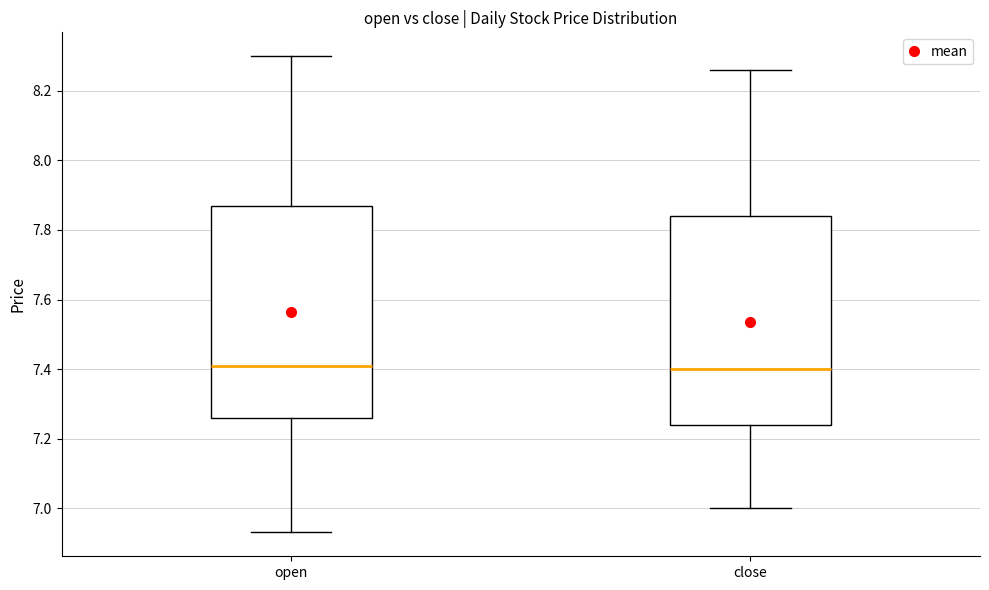

Reading left to right, transcribe this box plot: for each box, give where its median line is, the range the box spans, and where its two whiskers end, as read against the y-axis. The values are not printed on the chart, so give them approximately, as read against the axis.

open: median 7.42, box 7.26 to 7.88, whiskers 6.94 to 8.30
close: median 7.40, box 7.24 to 7.84, whiskers 7.00 to 8.26